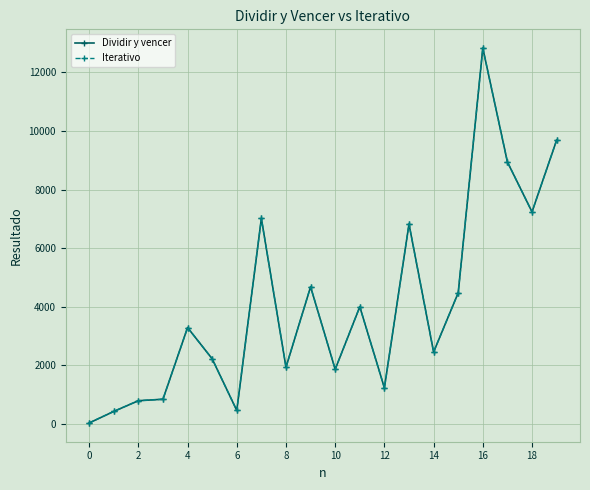

Is this an area chart (filled region under the line)?

No